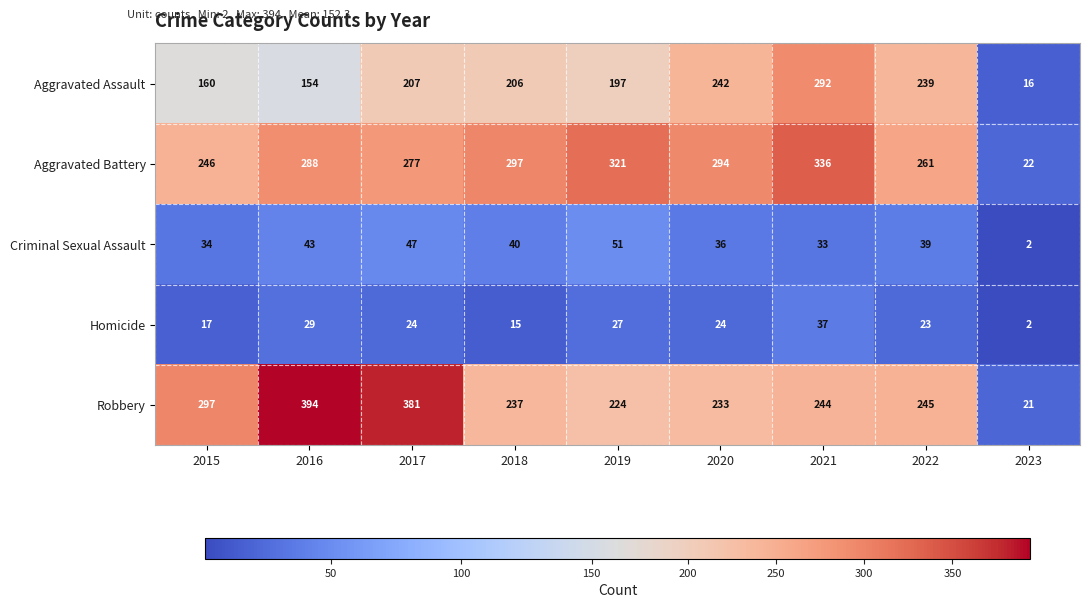

What is the difference between the maximum and minimum values in the Aggravated Assault series?

276